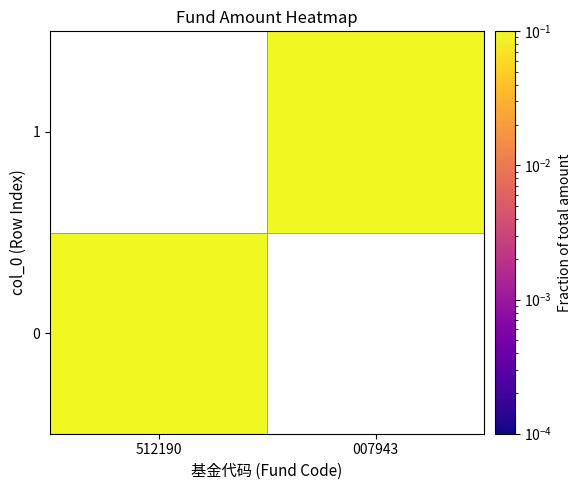

How many values in 0 are above zero?

1